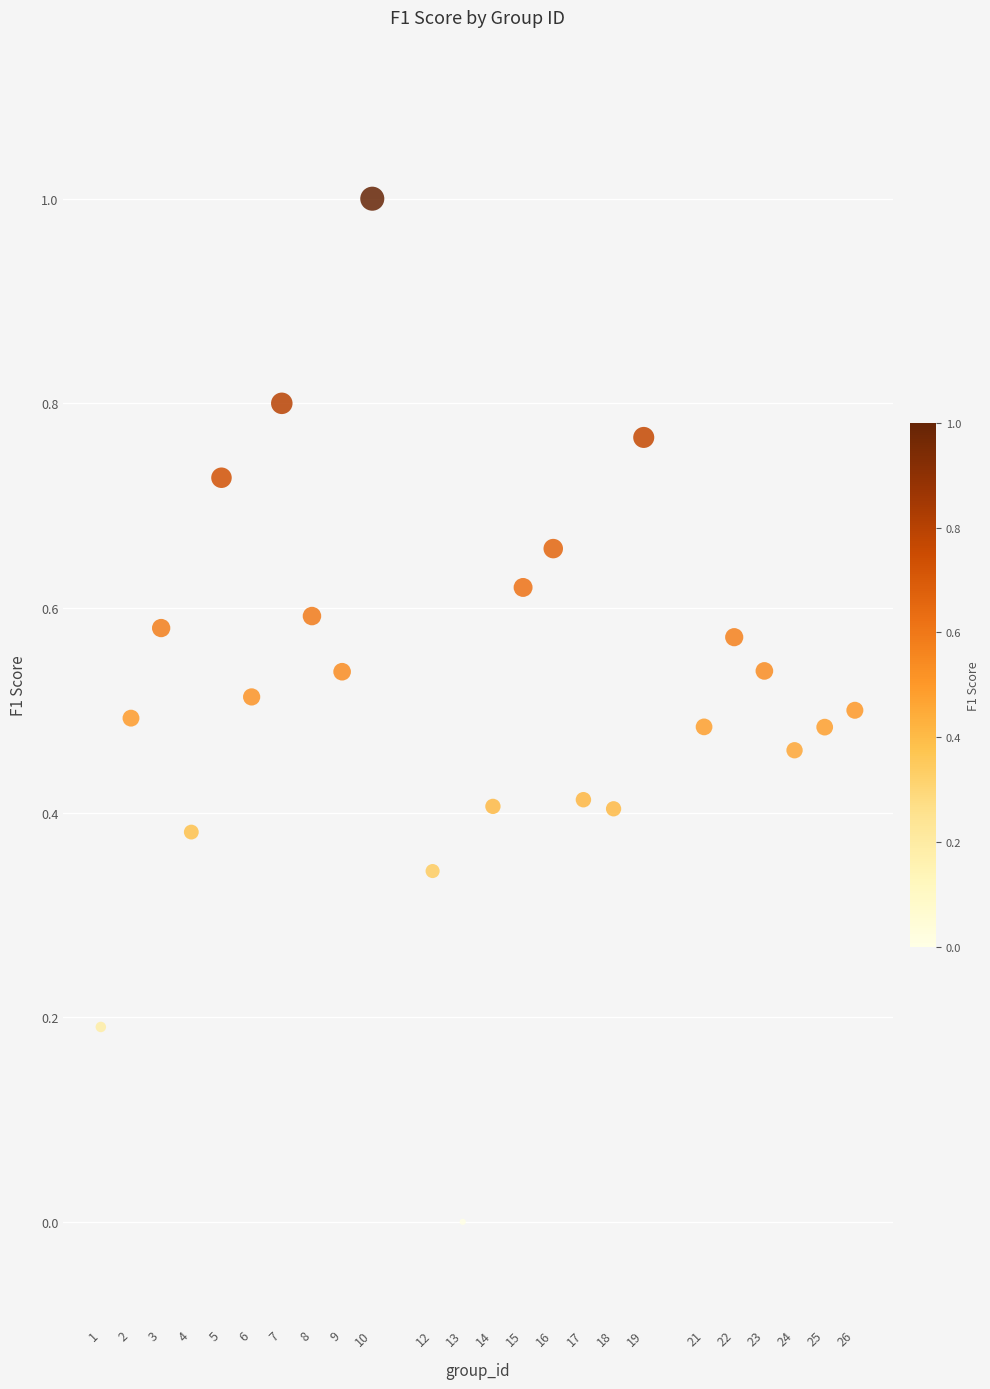

What is the range of Y values (max minus min)?

1.0